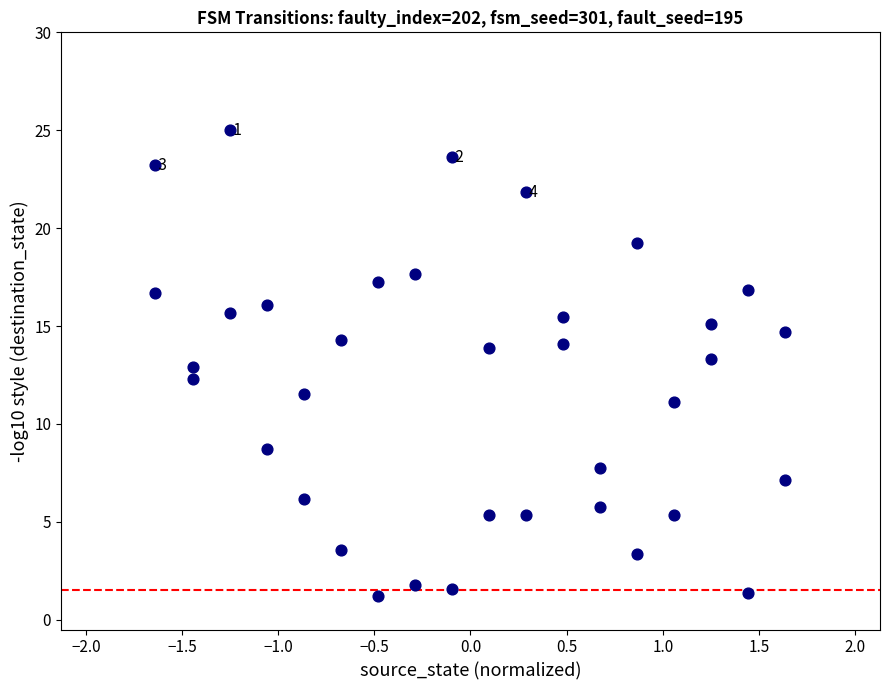

What is the range of X values (max minus min)?

3.3